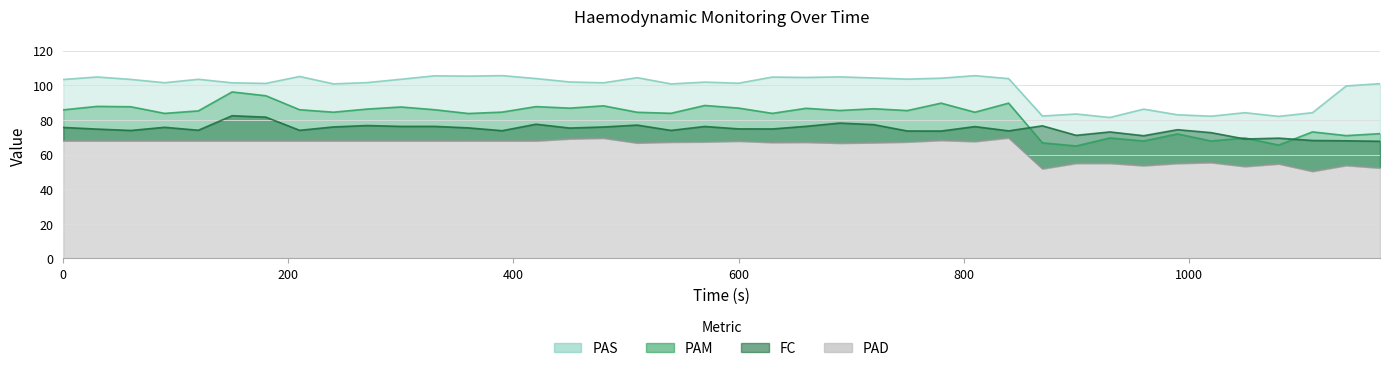

True or false: PAD and PAS intersect in this chart.

False